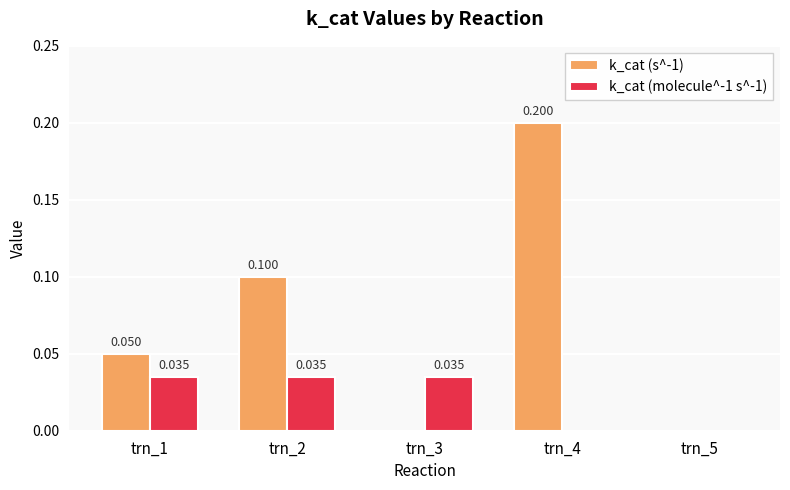

How many categories are shown in the chart?

5